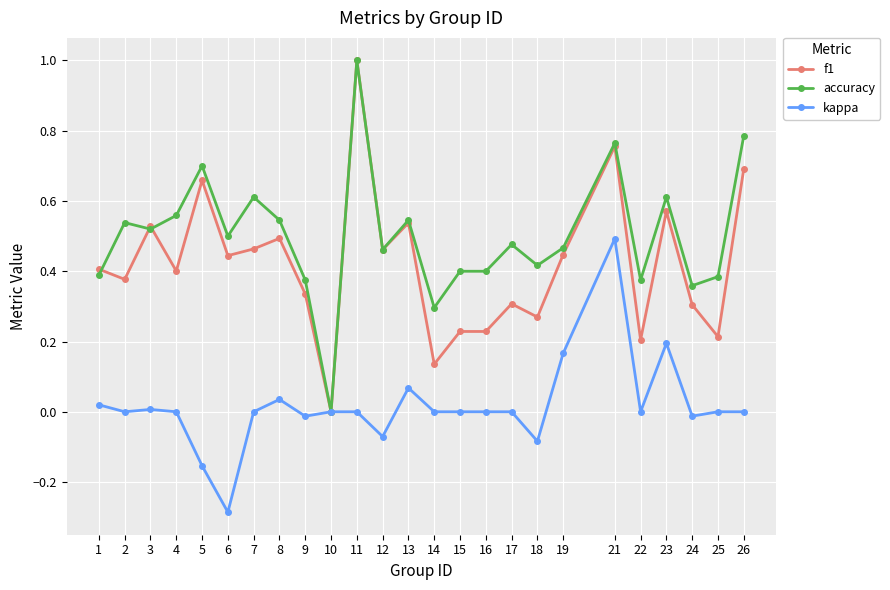

Which category has the highest value across all series?

11